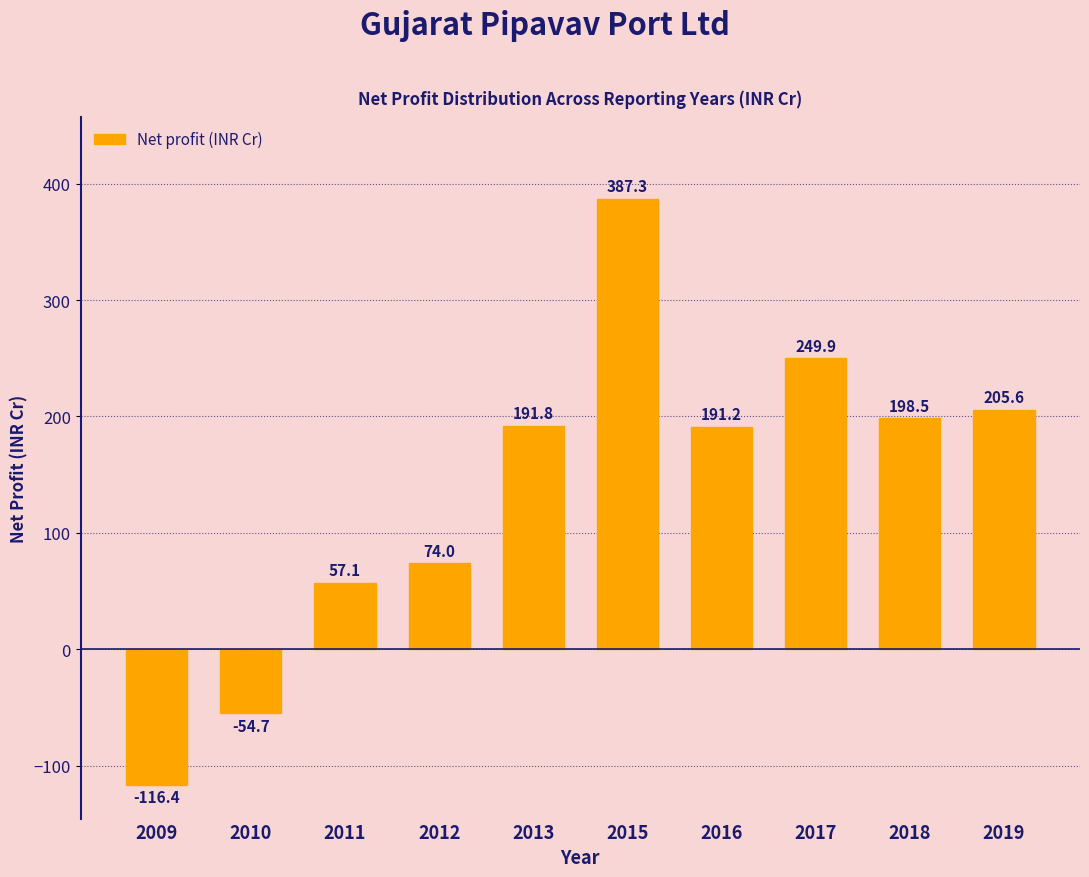

Reading left to right, transcribe all the data shown in this chart.

-116.4	-54.7	57.1	74.0	191.8	387.3	191.2	249.9	198.5	205.6